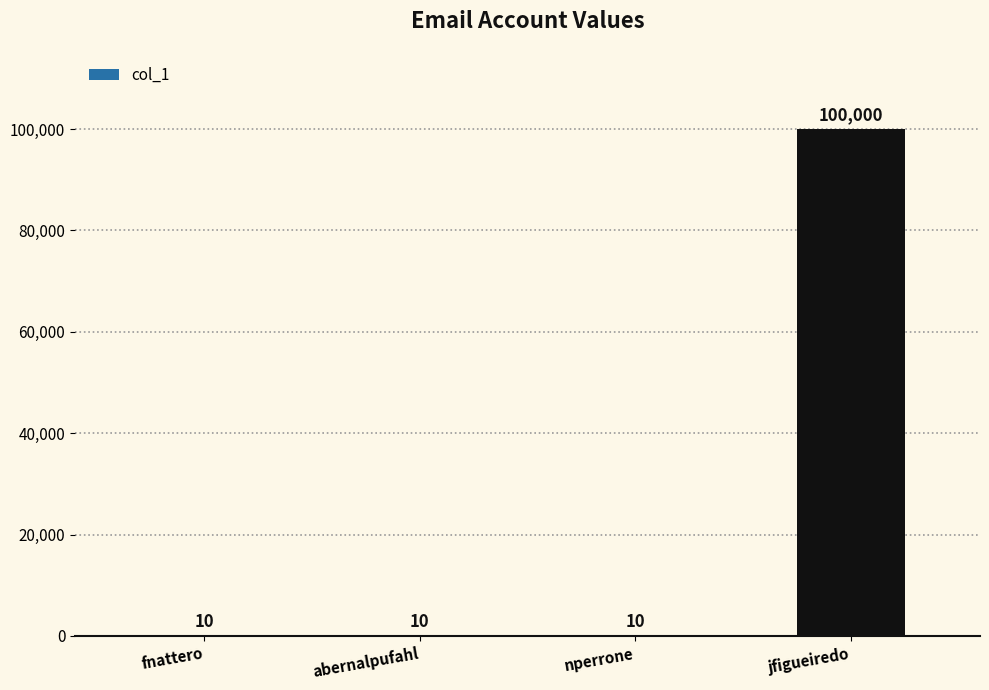

How many values are between 10 and 100000?

4